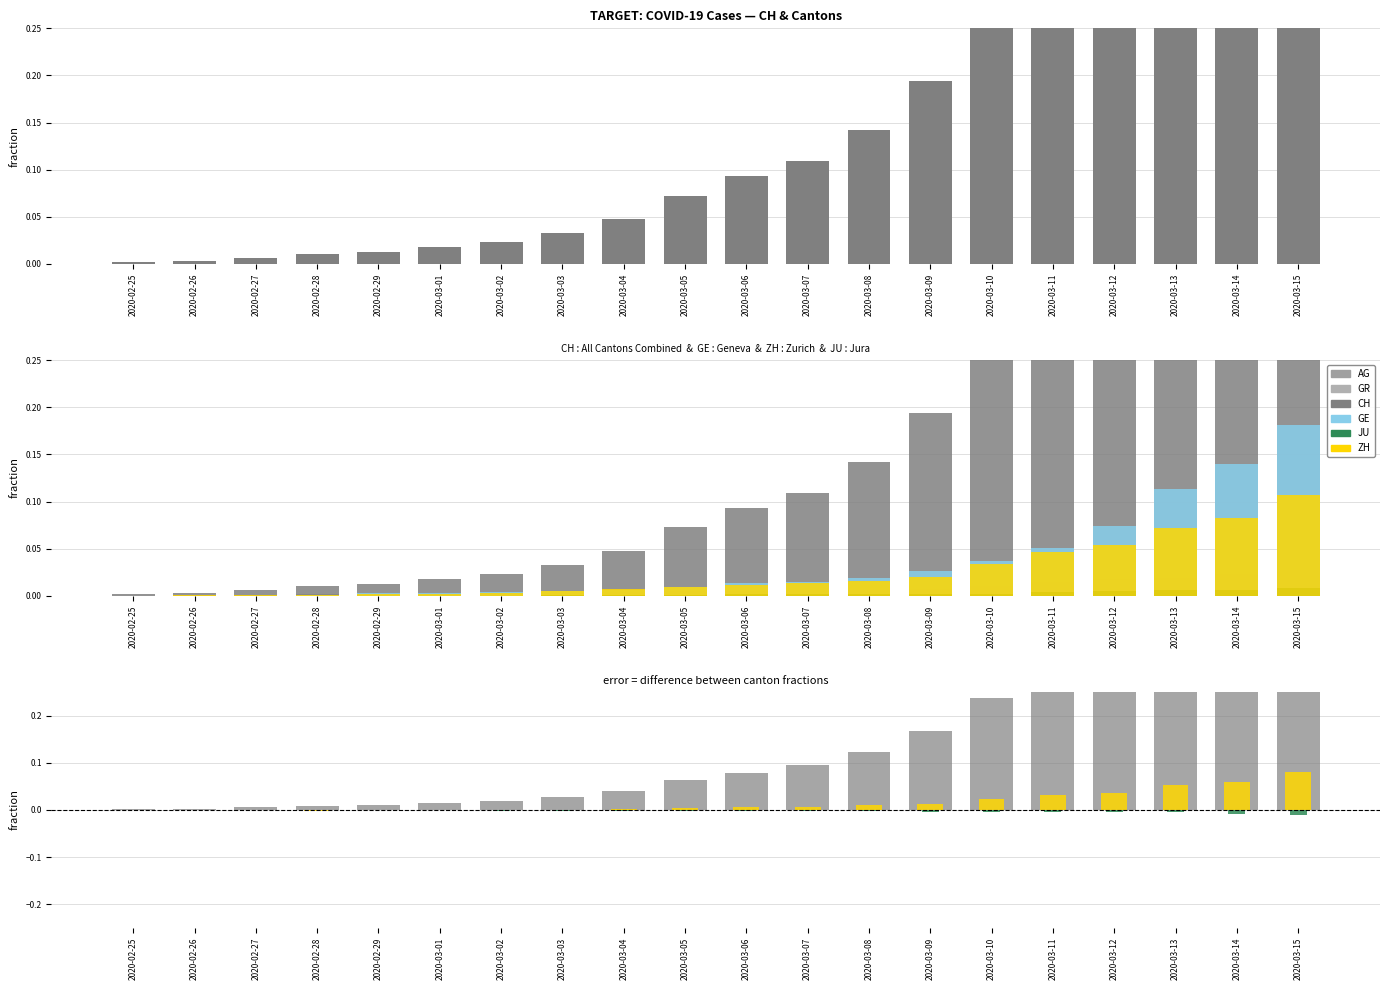

What is the average value of the CH series?

0.2